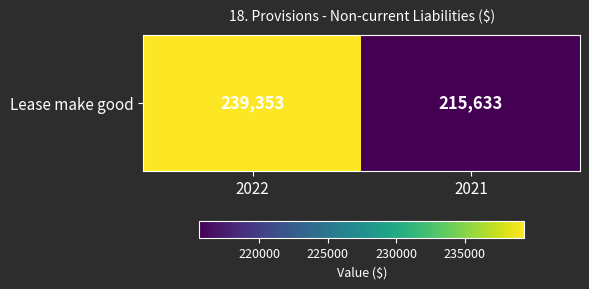

What is the minimum value shown in the chart?

215633